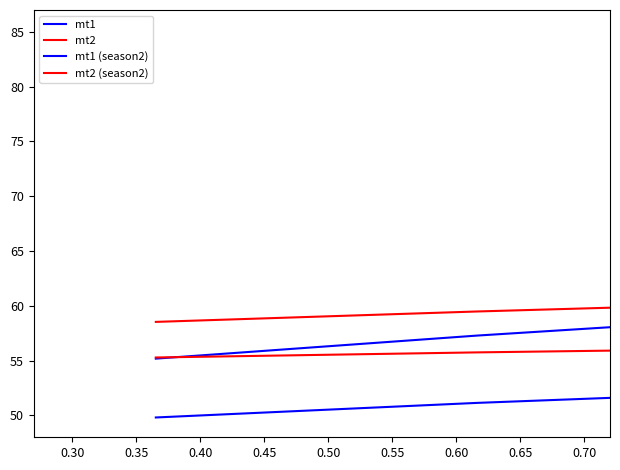

Is this an area chart (filled region under the line)?

No